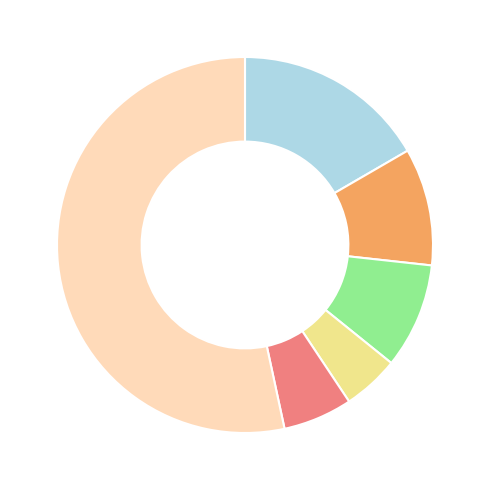

Is there any slice that represents more than half of the pie?

Yes